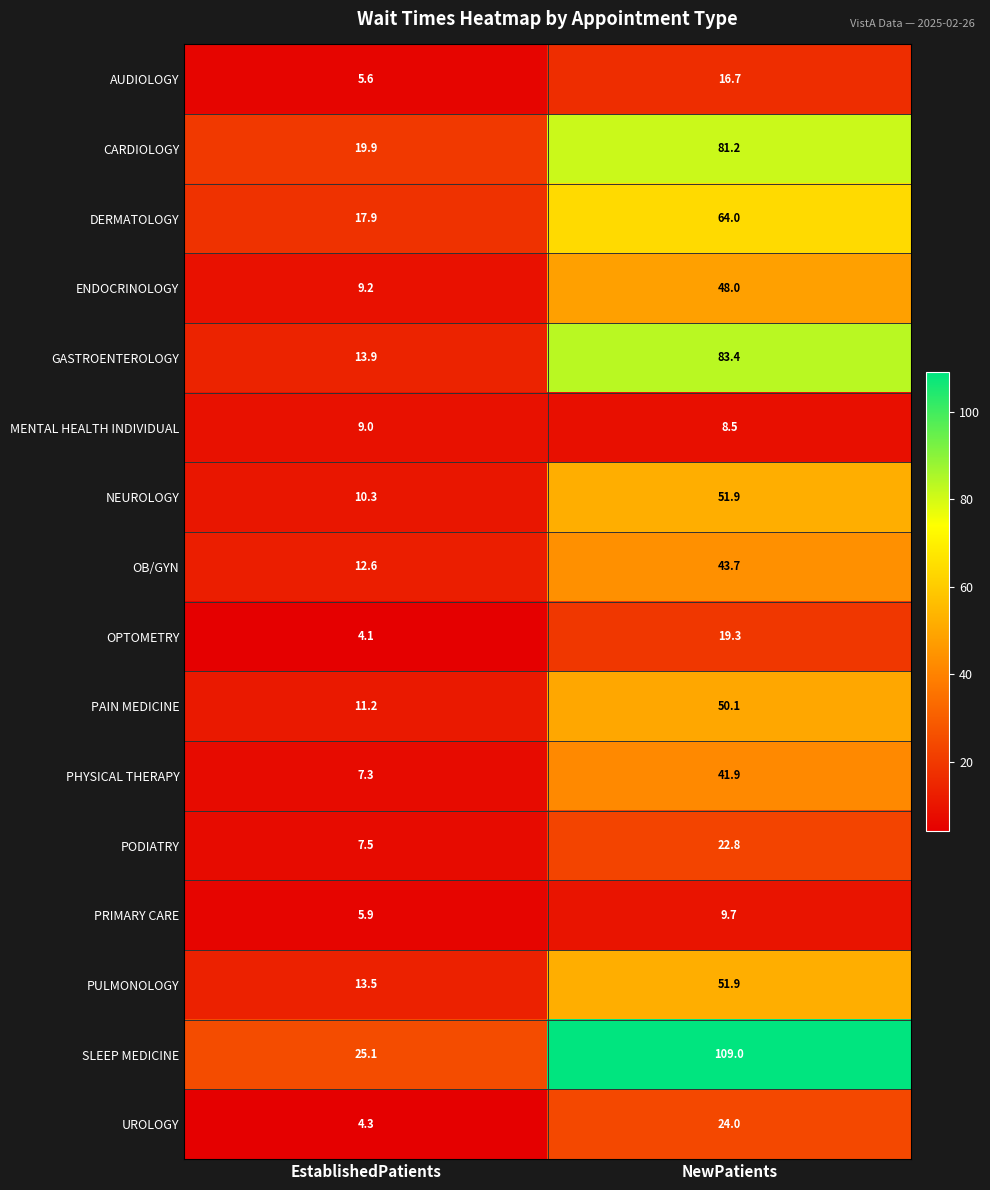

At which category is the sum across all series the highest?

NewPatients